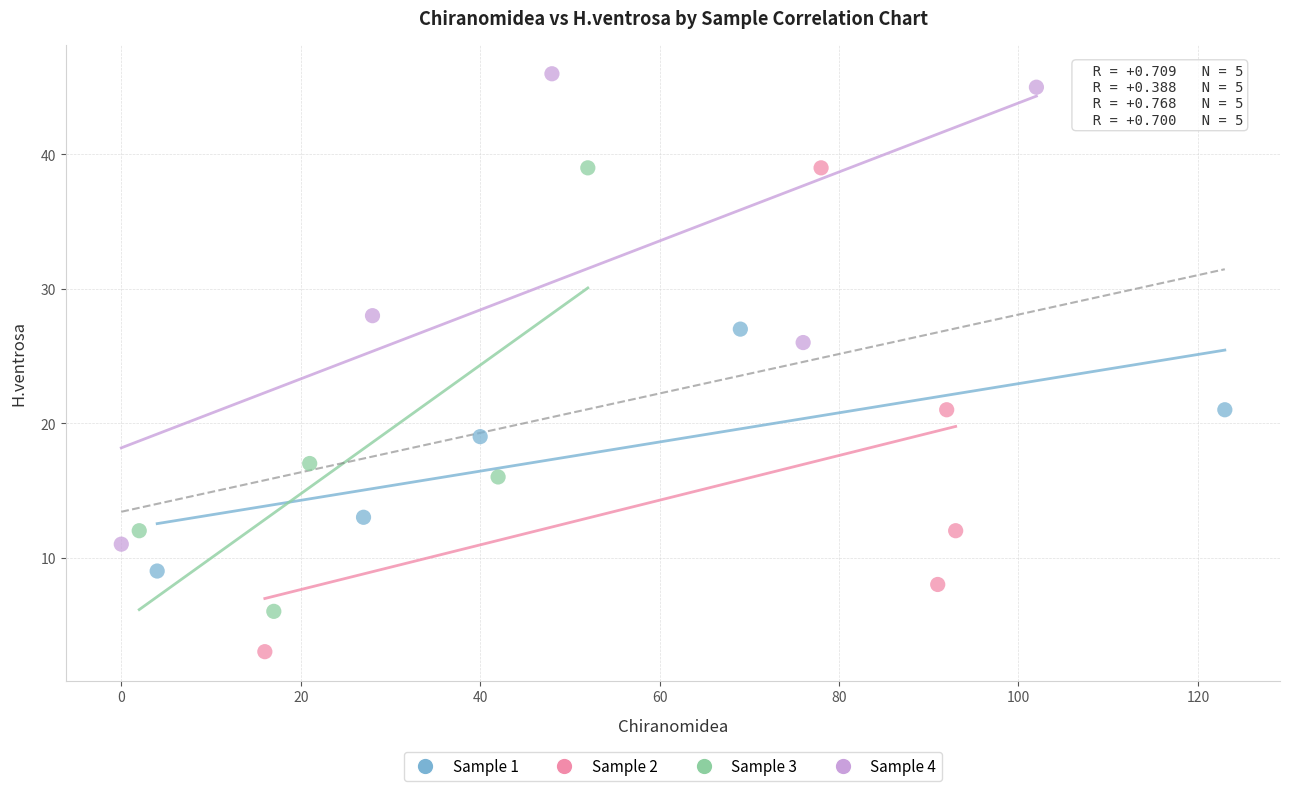

Which series reaches the minimum Y coordinate?

Sample 2